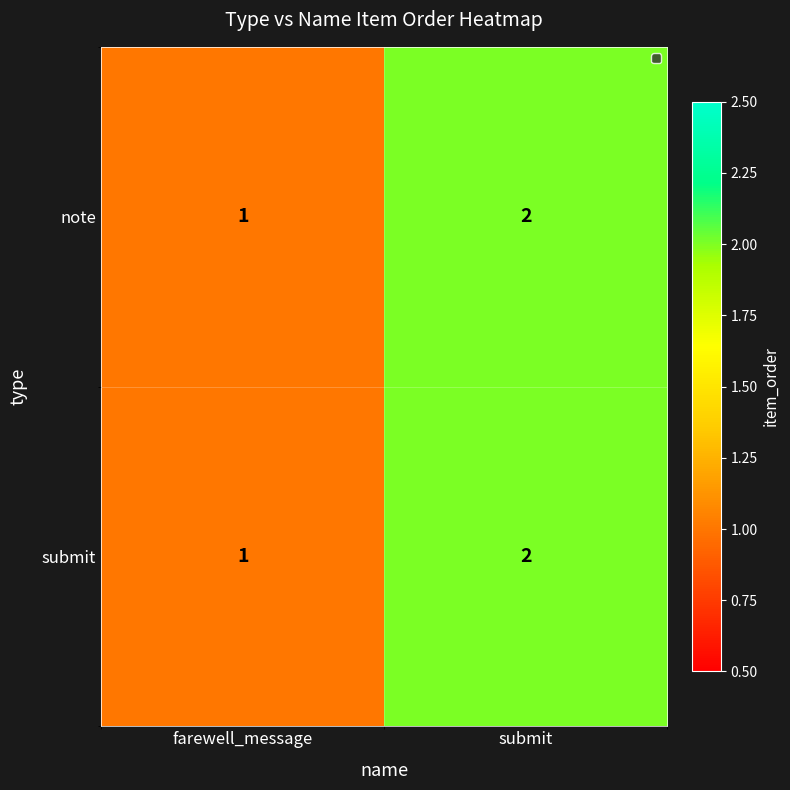

How many series are shown in this chart?

2